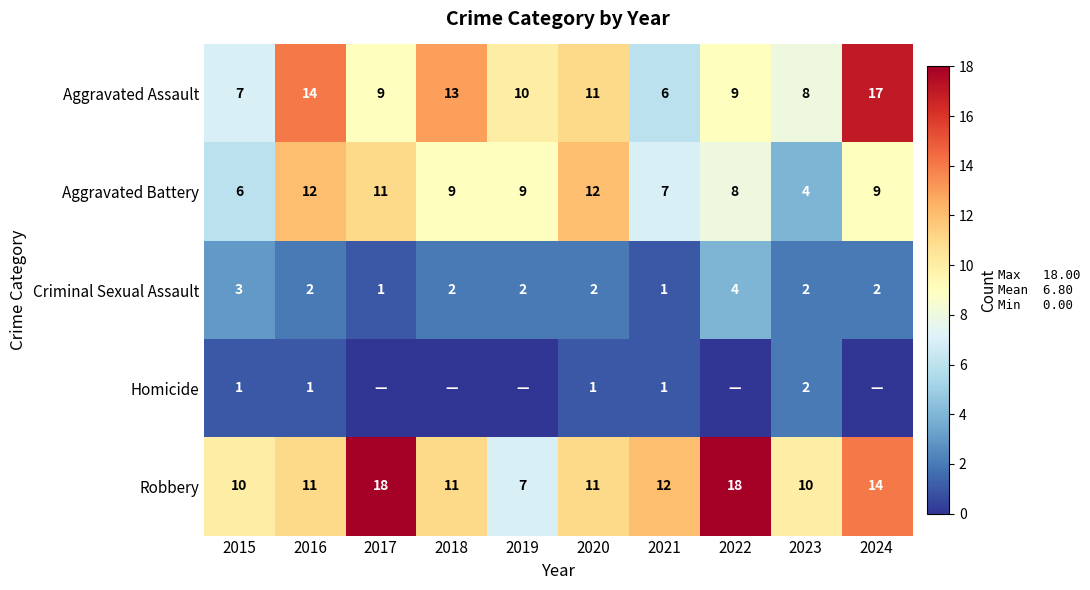

At which category is the sum across all series the highest?

2024